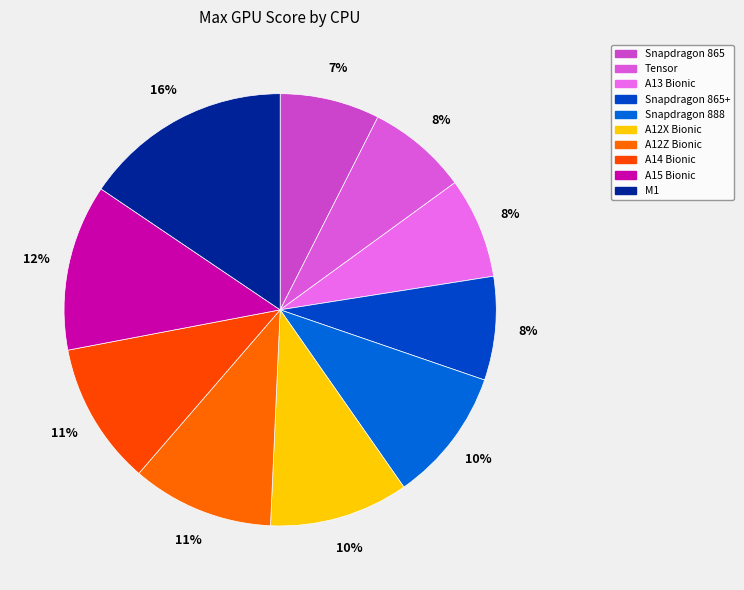

Combined, what portion of the pie is Snapdragon 865 and Snapdragon 888?

17.5%